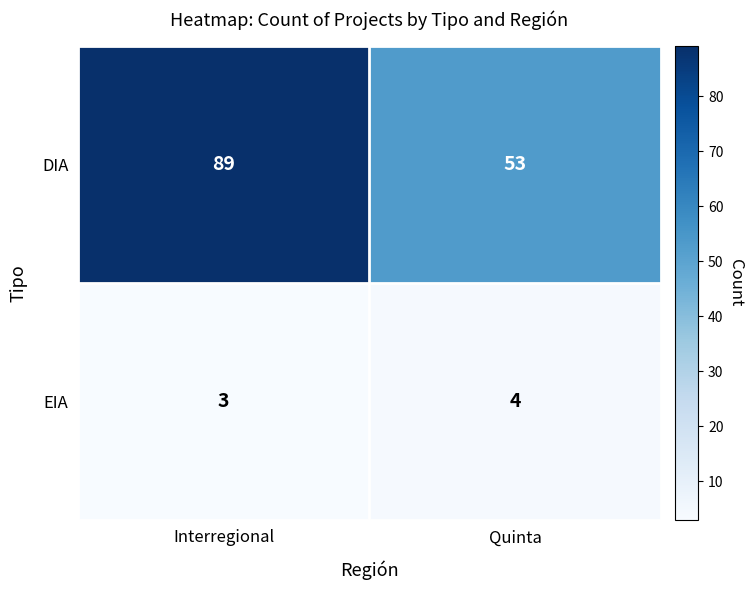

Rank the categories by EIA value from highest to lowest.

Quinta, Interregional